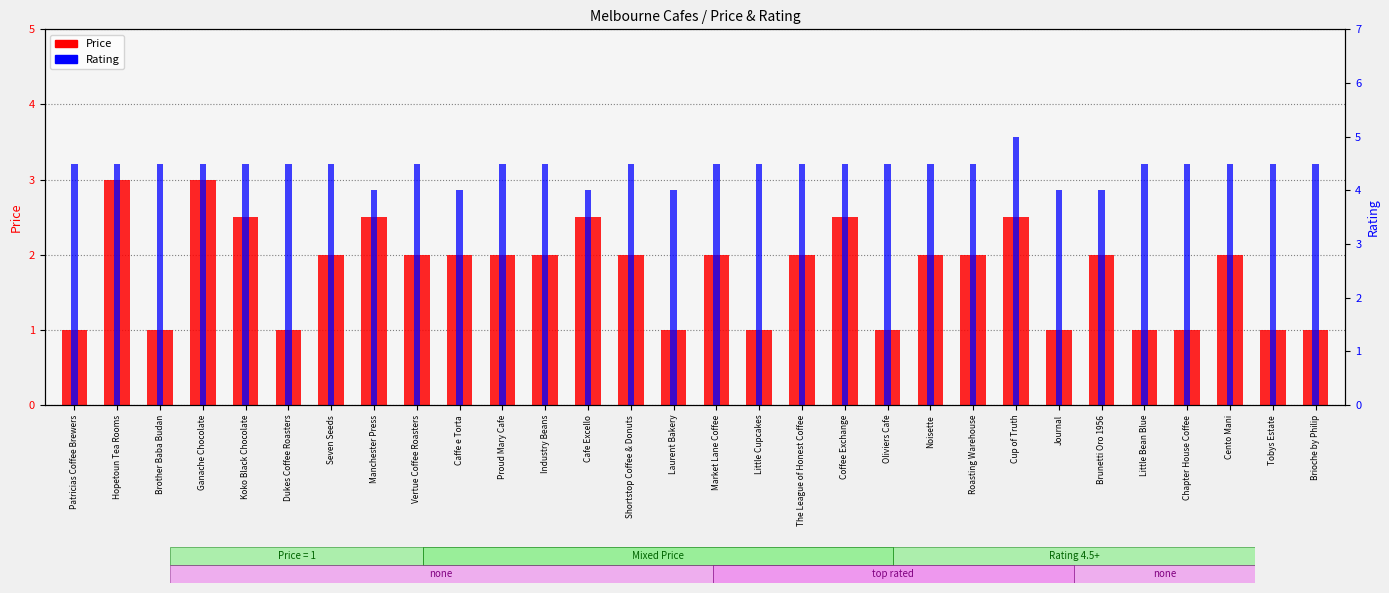

Where is Price nearest to the value 2?

Seven Seeds